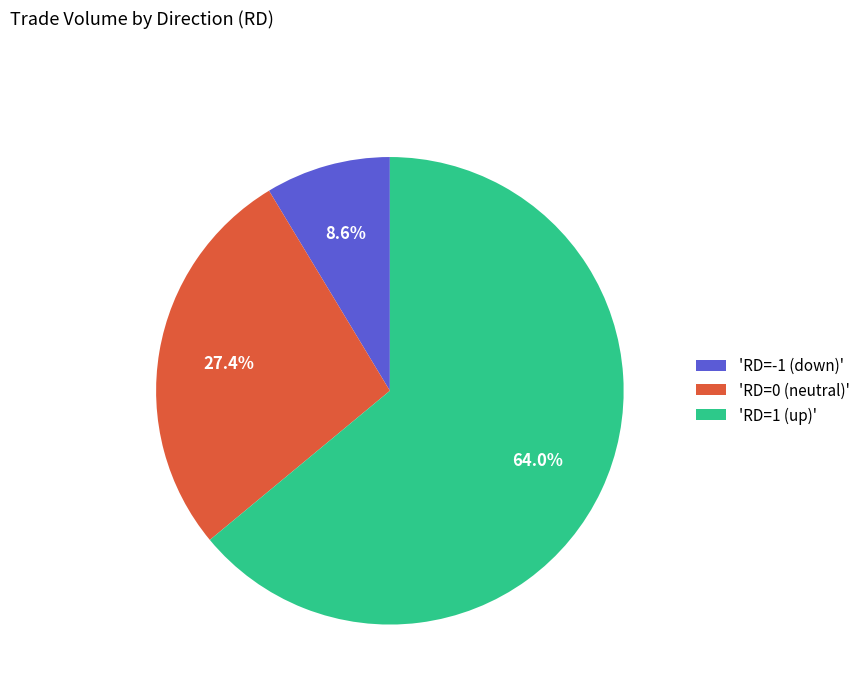

What is the ratio of the value at 'RD=1 (up)' to the value at 'RD=-1 (down)'?

7.4